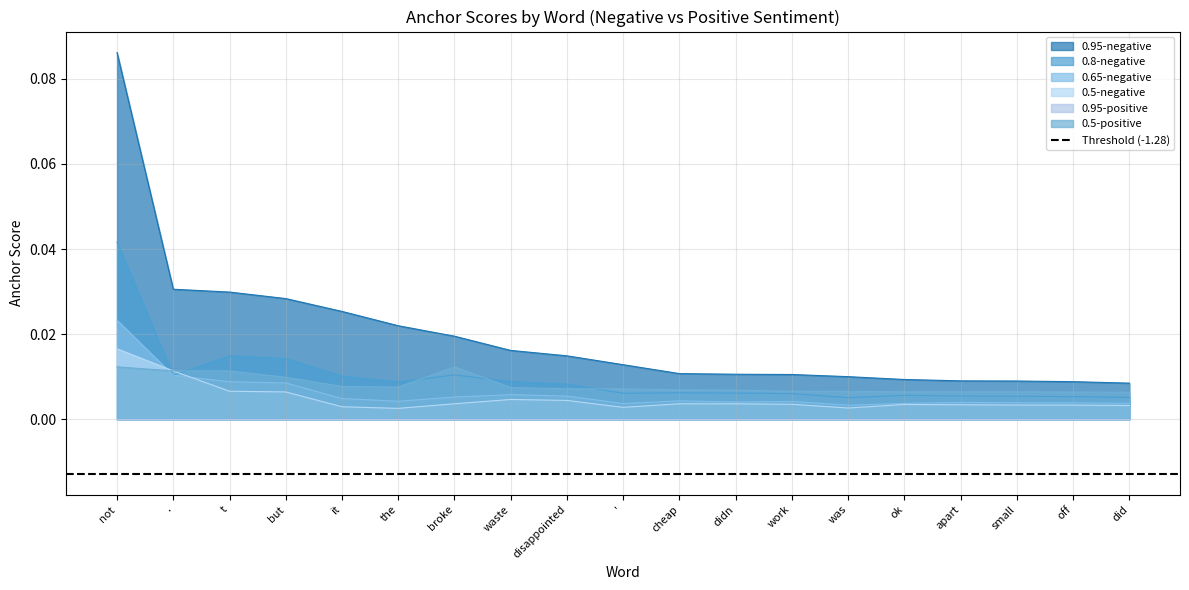

What is the label of the 13th point from the right?

broke